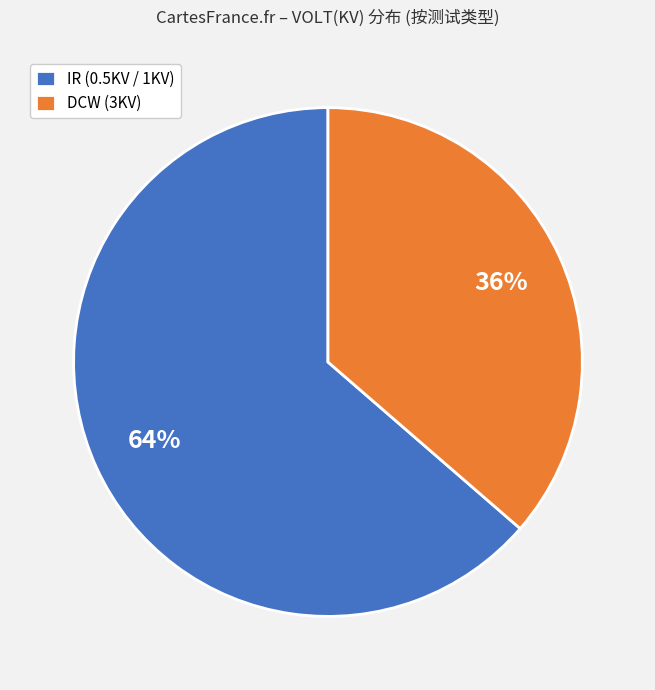

Is there any slice that represents more than half of the pie?

Yes